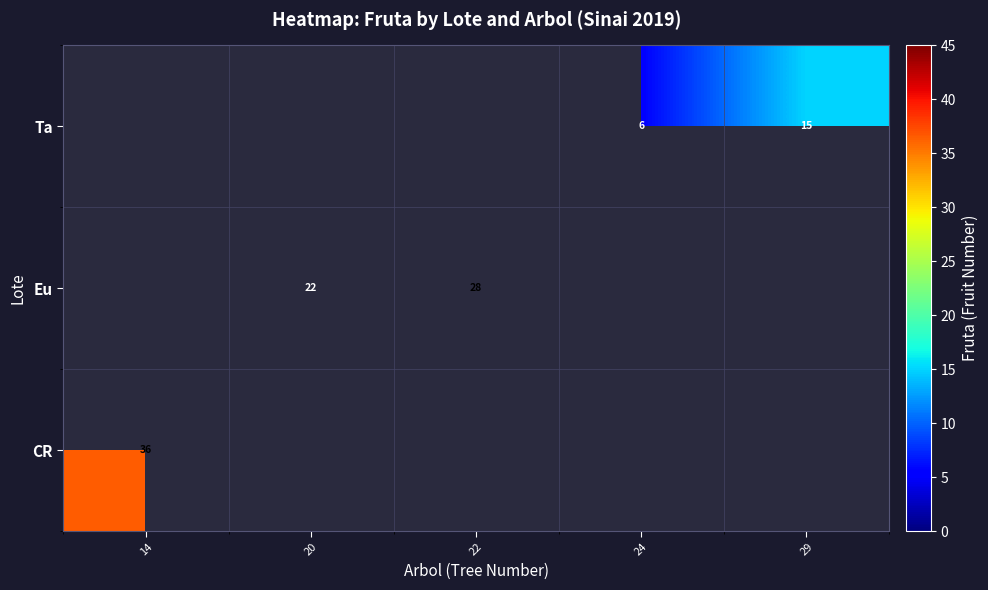

The value of Ta at 29 is 21.5. True or false?

False